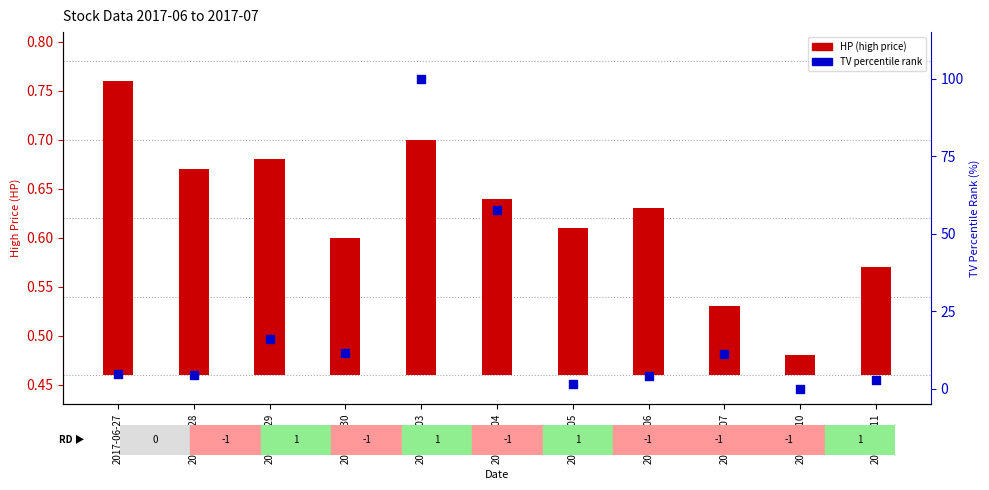

Which series reaches the minimum Y coordinate?

TV percentile rank